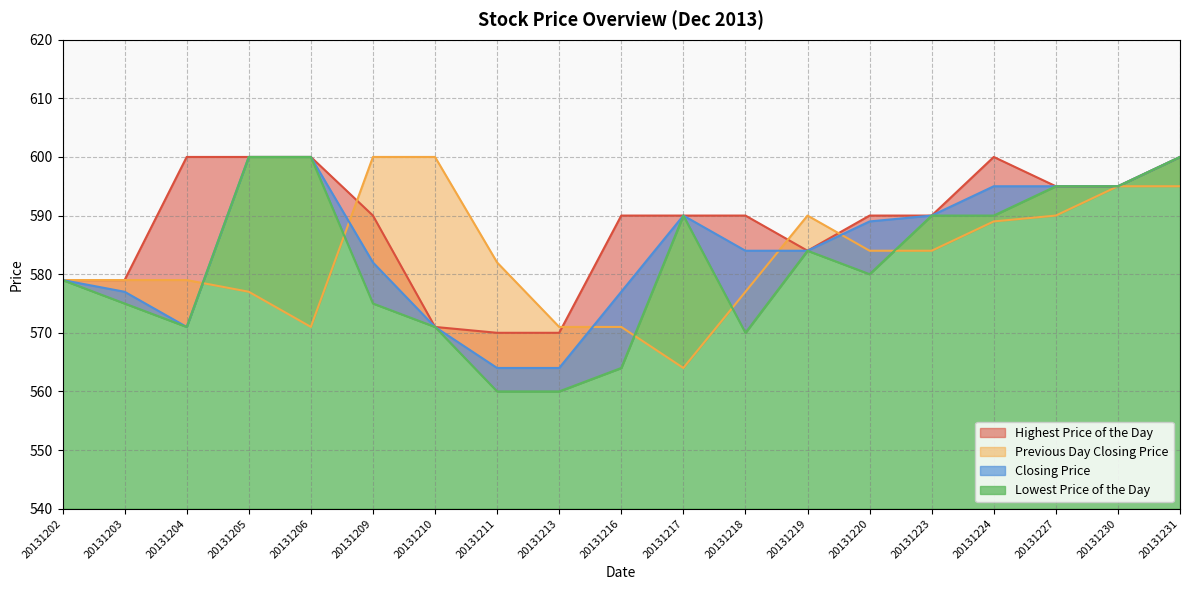

Reading left to right, extract all data points from this chart.

Lowest Price of the Day: 20131202=579	20131203=575	20131204=571	20131205=600	20131206=600	20131209=575	20131210=571	20131211=560	20131213=560	20131216=564	20131217=590	20131218=570	20131219=584	20131220=580	20131223=590	20131224=590	20131227=595	20131230=595	20131231=600
Closing Price: 20131202=579	20131203=577	20131204=571	20131205=600	20131206=600	20131209=582	20131210=571	20131211=564	20131213=564	20131216=577	20131217=590	20131218=584	20131219=584	20131220=589	20131223=590	20131224=595	20131227=595	20131230=595	20131231=600
Previous Day Closing Price: 20131202=579	20131203=579	20131204=579	20131205=577	20131206=571	20131209=600	20131210=600	20131211=582	20131213=571	20131216=571	20131217=564	20131218=577	20131219=590	20131220=584	20131223=584	20131224=589	20131227=590	20131230=595	20131231=595
Highest Price of the Day: 20131202=579	20131203=579	20131204=600	20131205=600	20131206=600	20131209=590	20131210=571	20131211=570	20131213=570	20131216=590	20131217=590	20131218=590	20131219=584	20131220=590	20131223=590	20131224=600	20131227=595	20131230=595	20131231=600